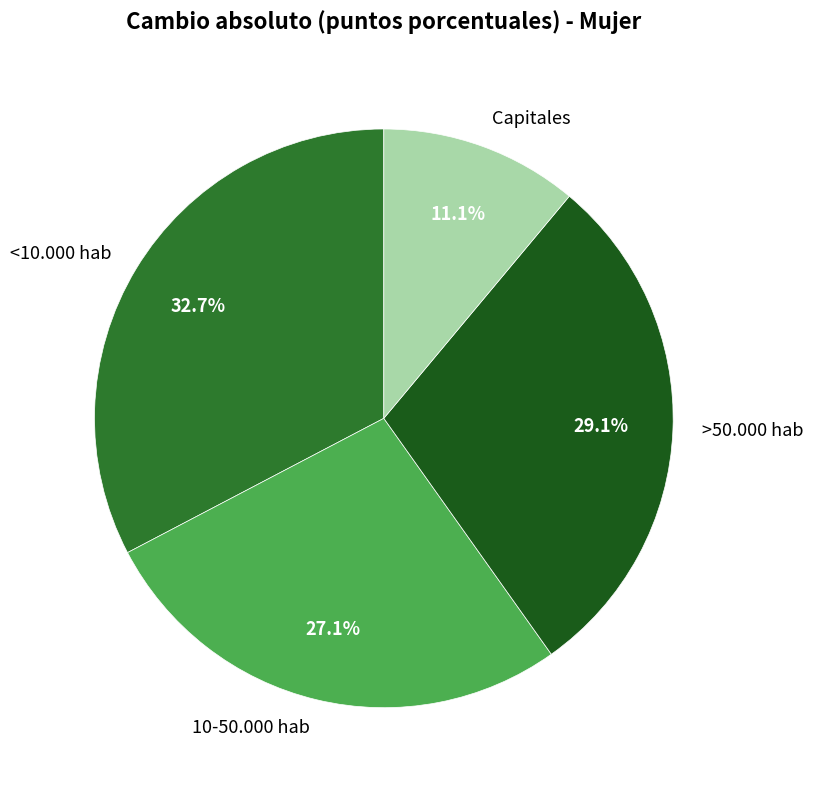

Which category has the biggest portion of the pie?

<10.000 hab